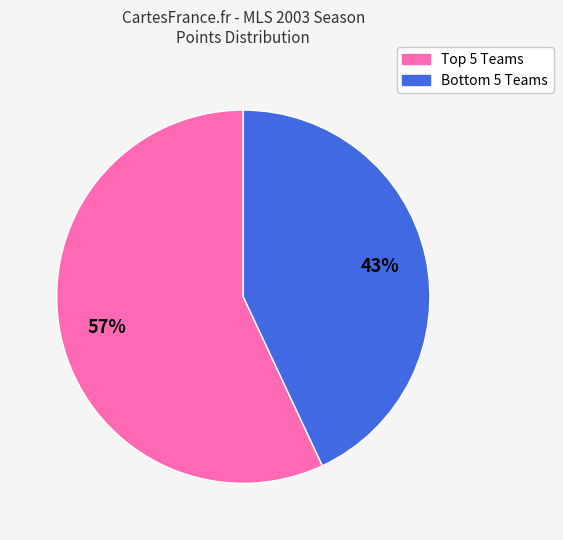

To the nearest percent, what is the difference between the largest and smallest slice percentages?

14%